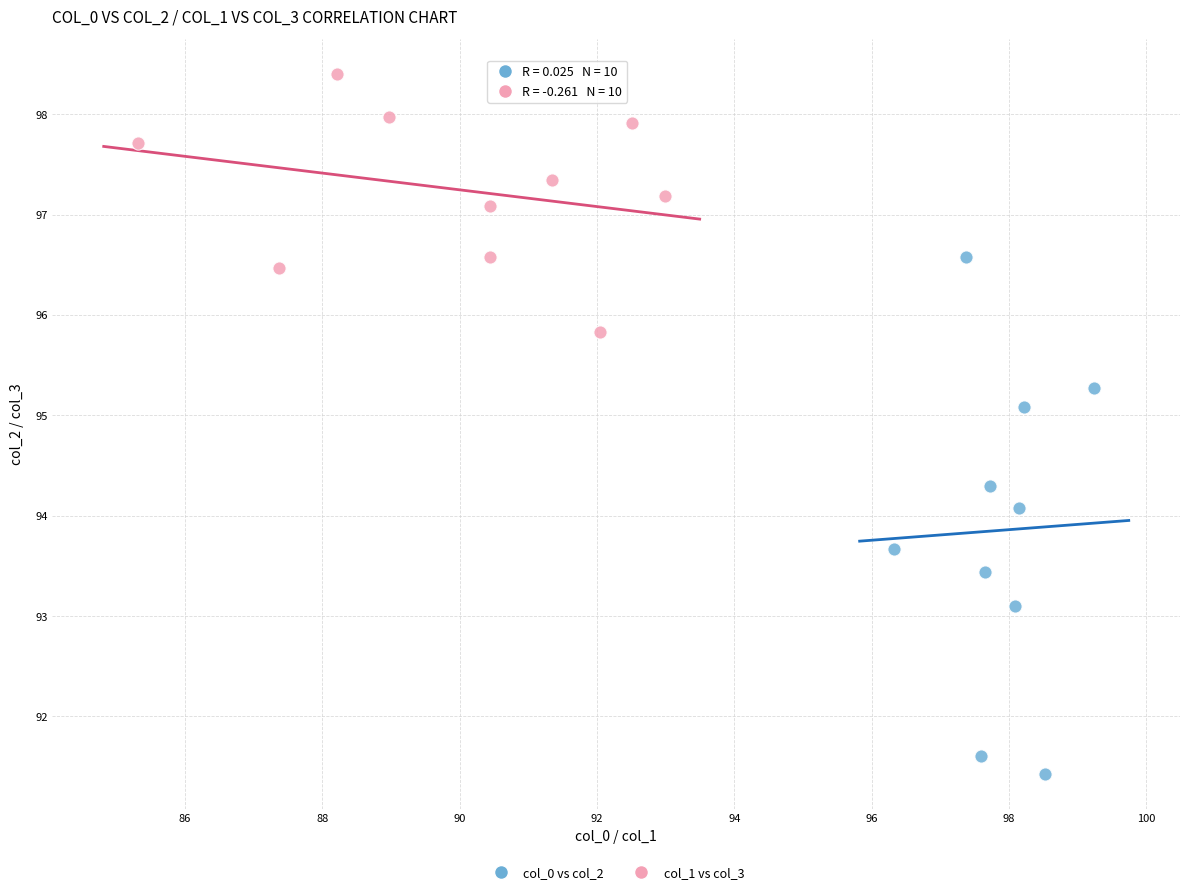

Which series has the widest spread of Y values?

col_0 vs col_2